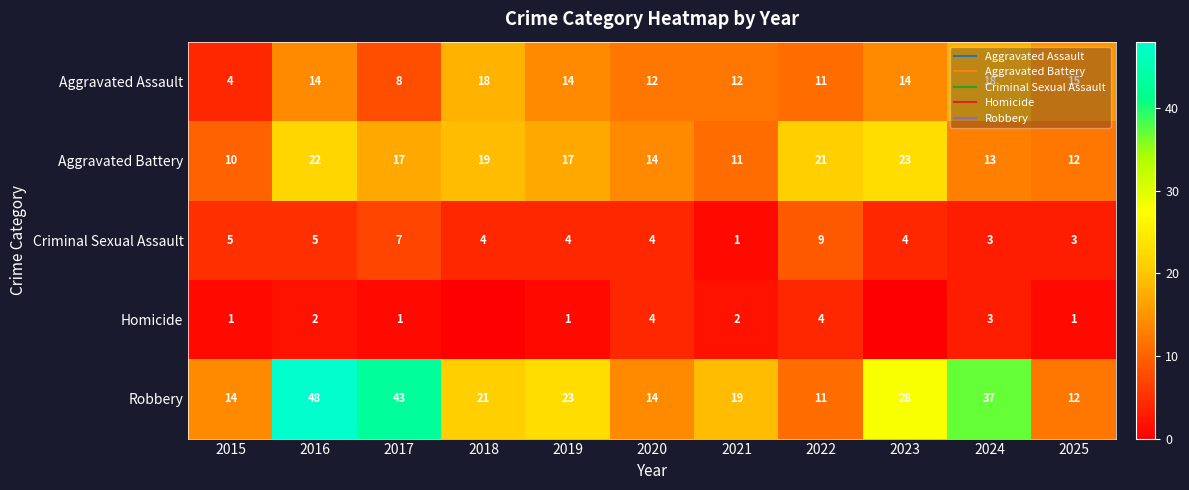

What is the total value across all series at 2021?

45